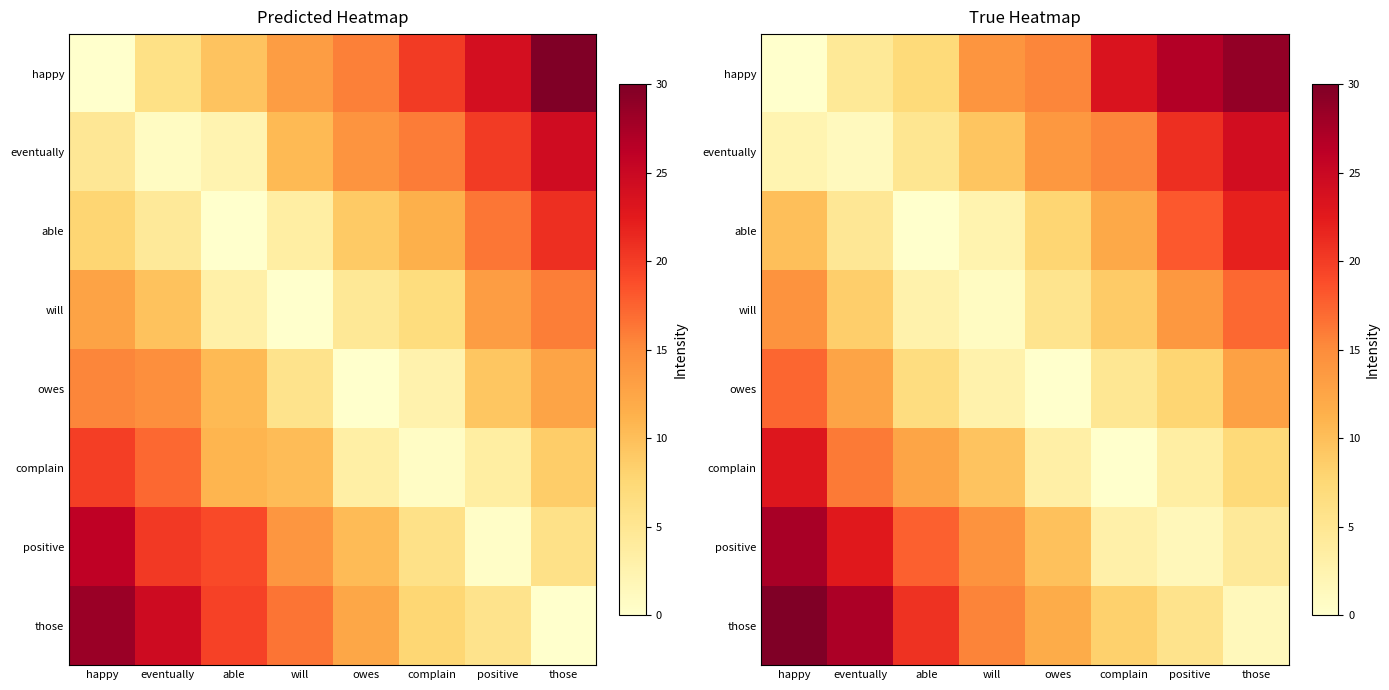

What is the highest value of the able series?

22.0